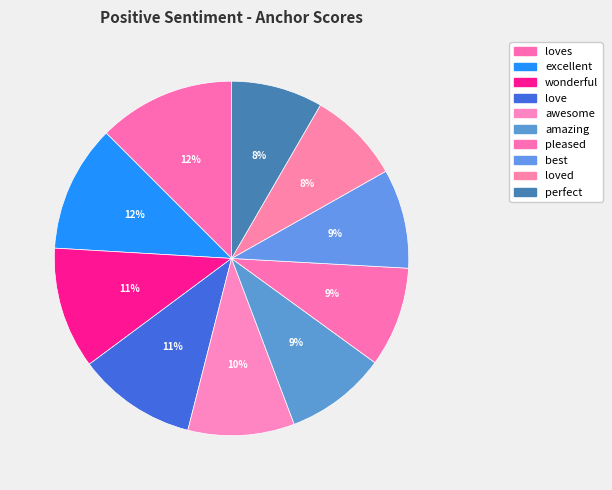

Count the number of slices in the pie.

10